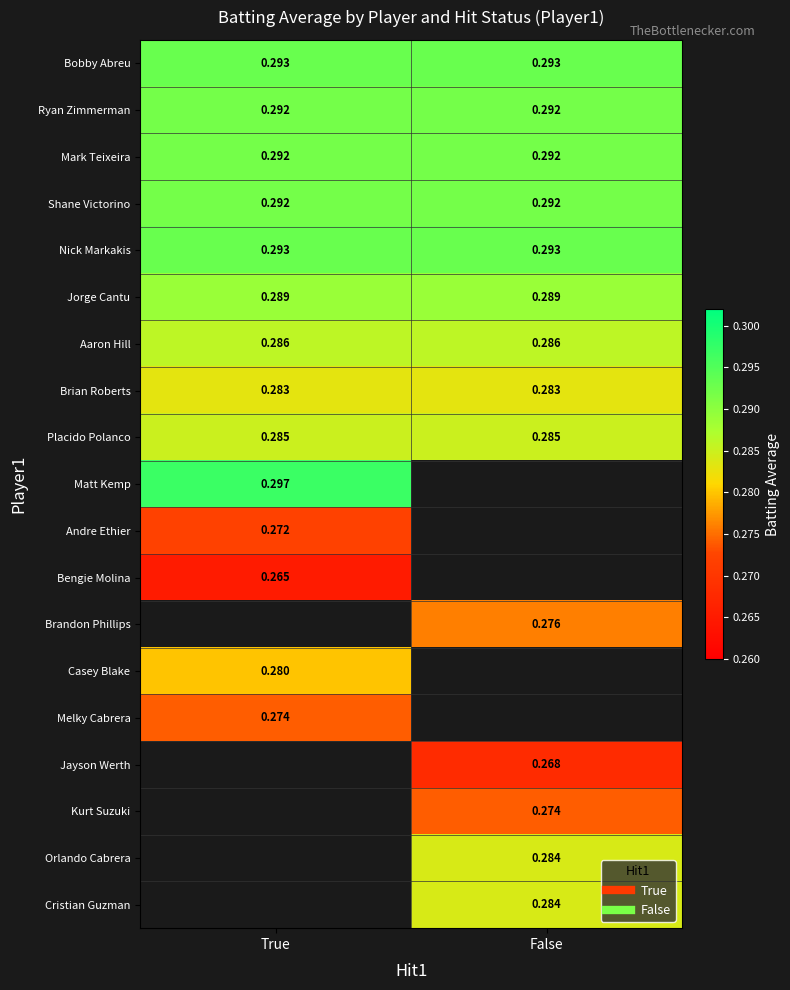

The value of Placido Polanco at True is 0.2. True or false?

False